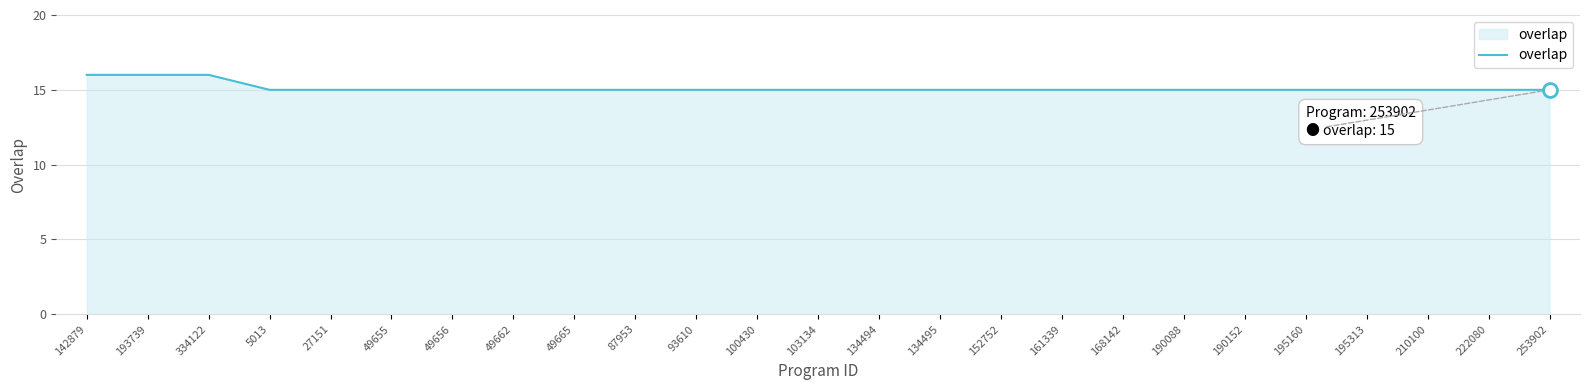

Reading right to left, list all the values displayed in this chart.

15	15	15	15	15	15	15	15	15	15	15	15	15	15	15	15	15	15	15	15	15	15	16	16	16